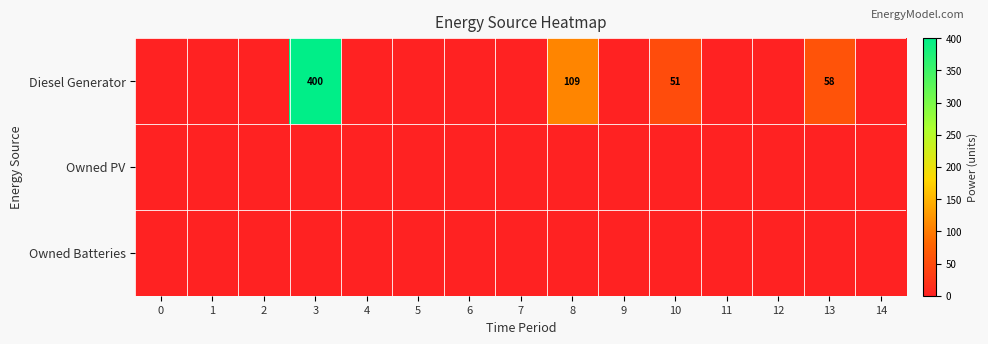

Which series changed the most between 7 and 8?

Diesel Generator